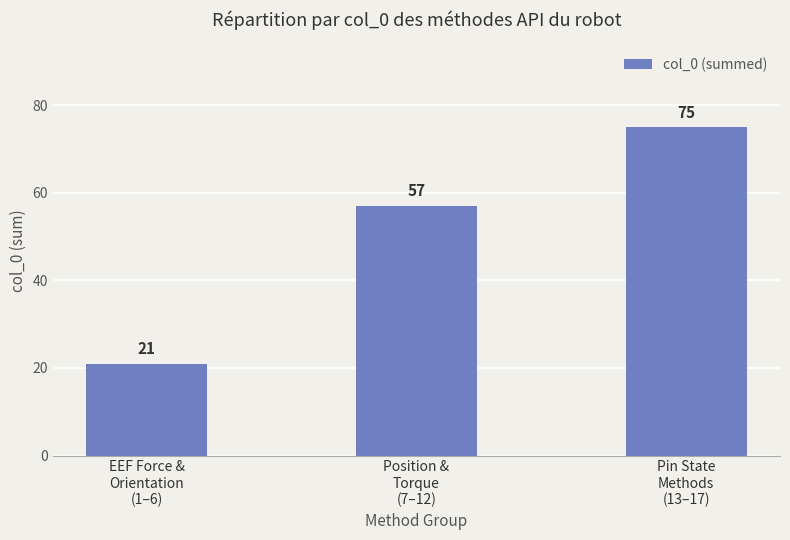

How many bars are there in total?

3